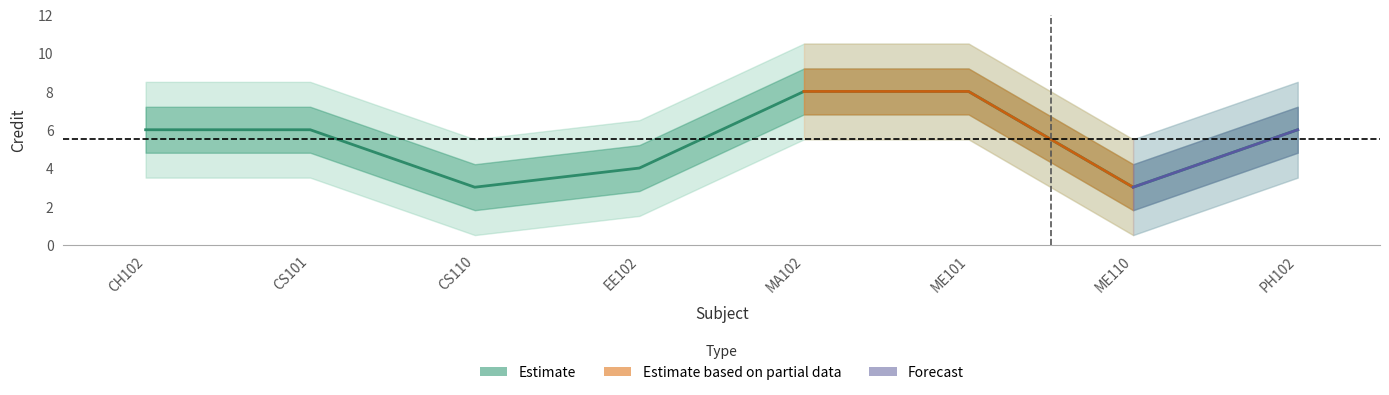

Which category has the highest value across all series?

MA102